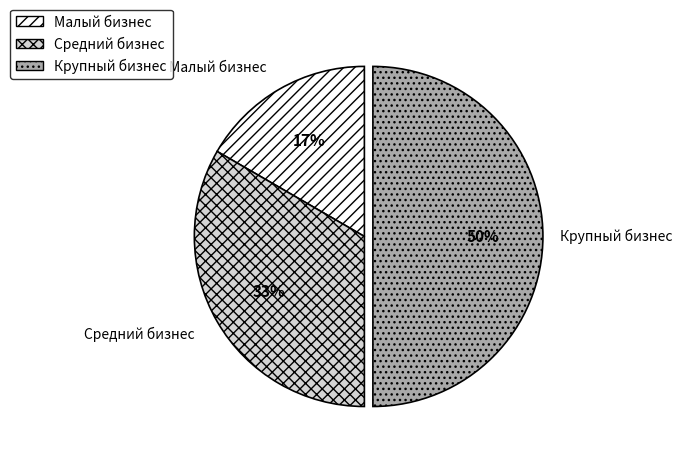

To the nearest percent, what is the difference between the largest and smallest slice percentages?

33%